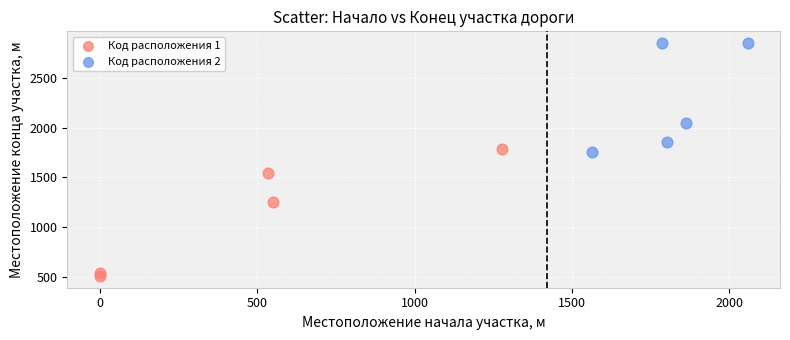

Which series contains the highest Y value?

Код расположения 2